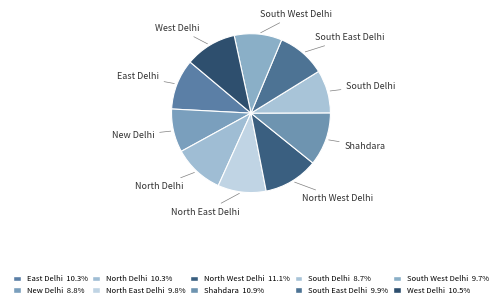

Is there any slice that represents more than half of the pie?

No